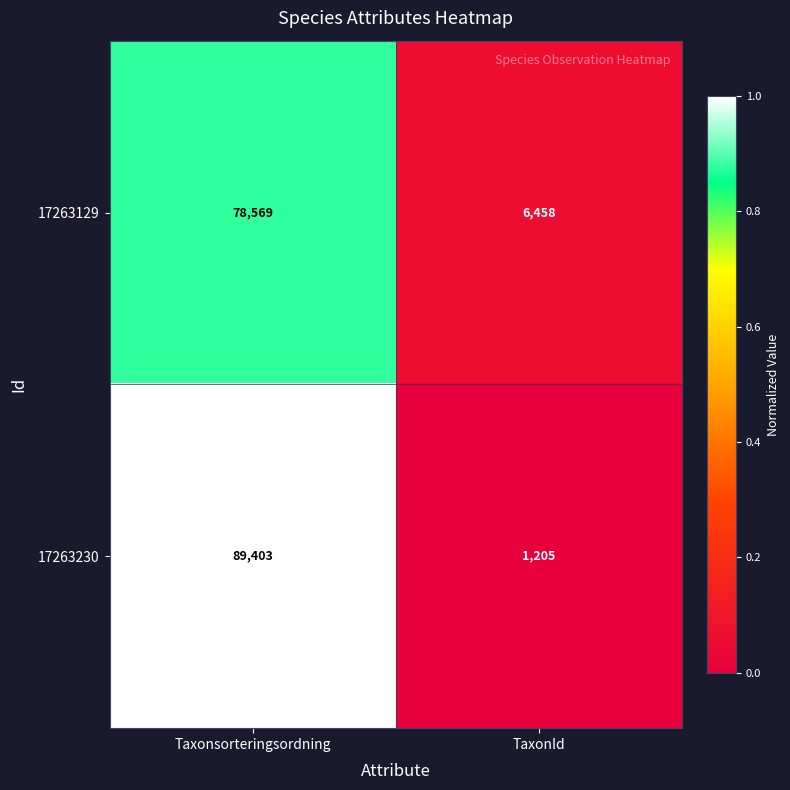

What is the spread (max minus min) of values at Taxonsorteringsordning?

10834